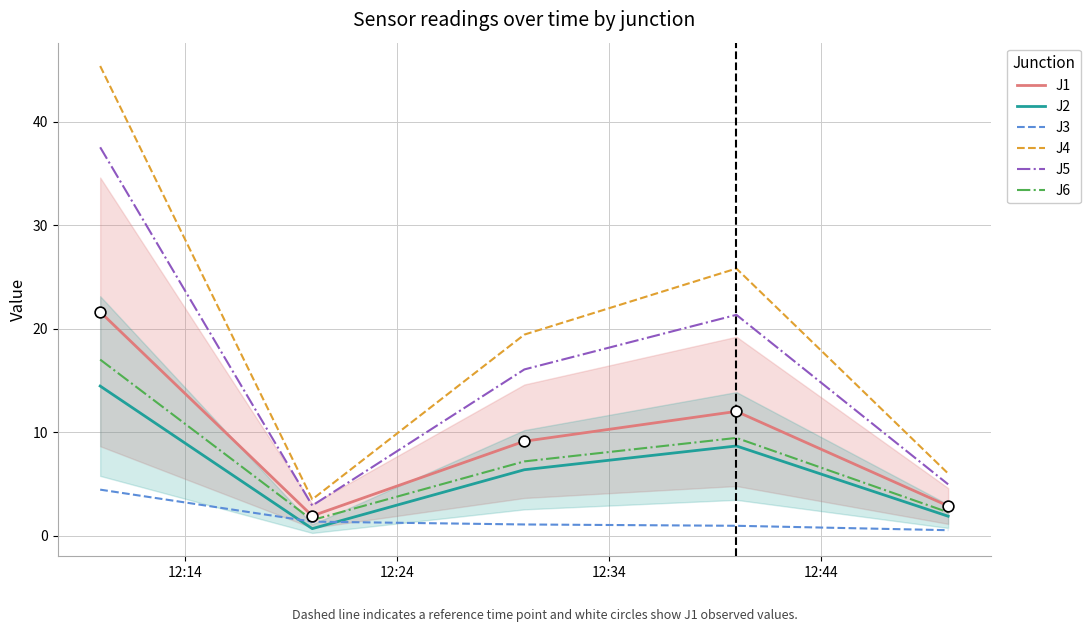

What are all the series names shown in the legend?

J1, J2, J3, J4, J5, J6